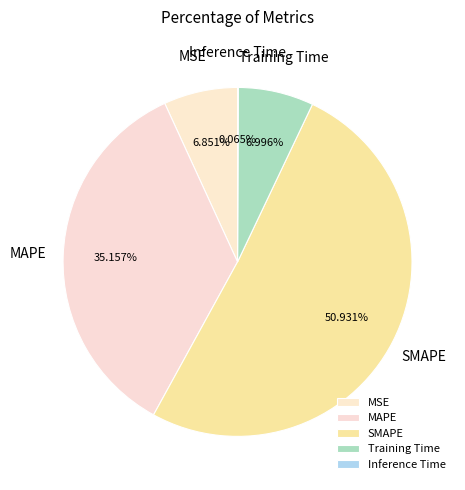

What is the largest slice in the pie chart?

SMAPE